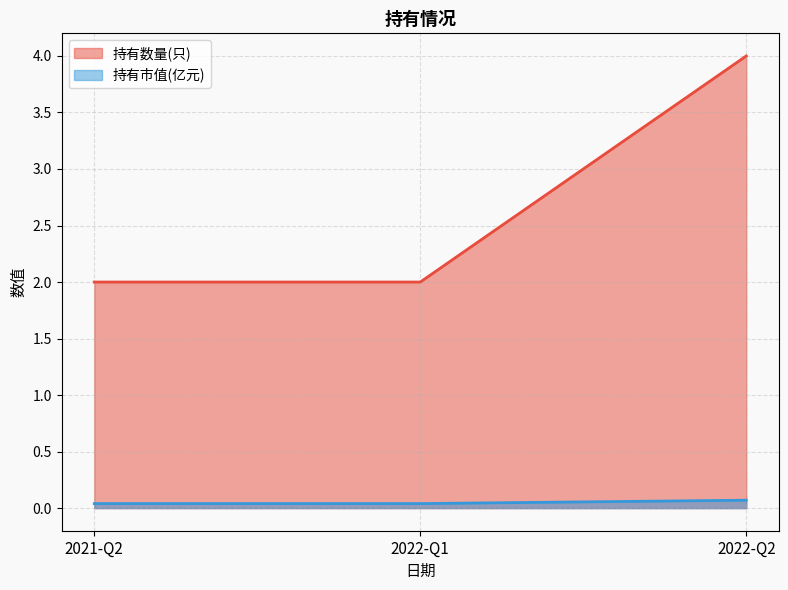

At how many categories does at least one series exceed 3?

1